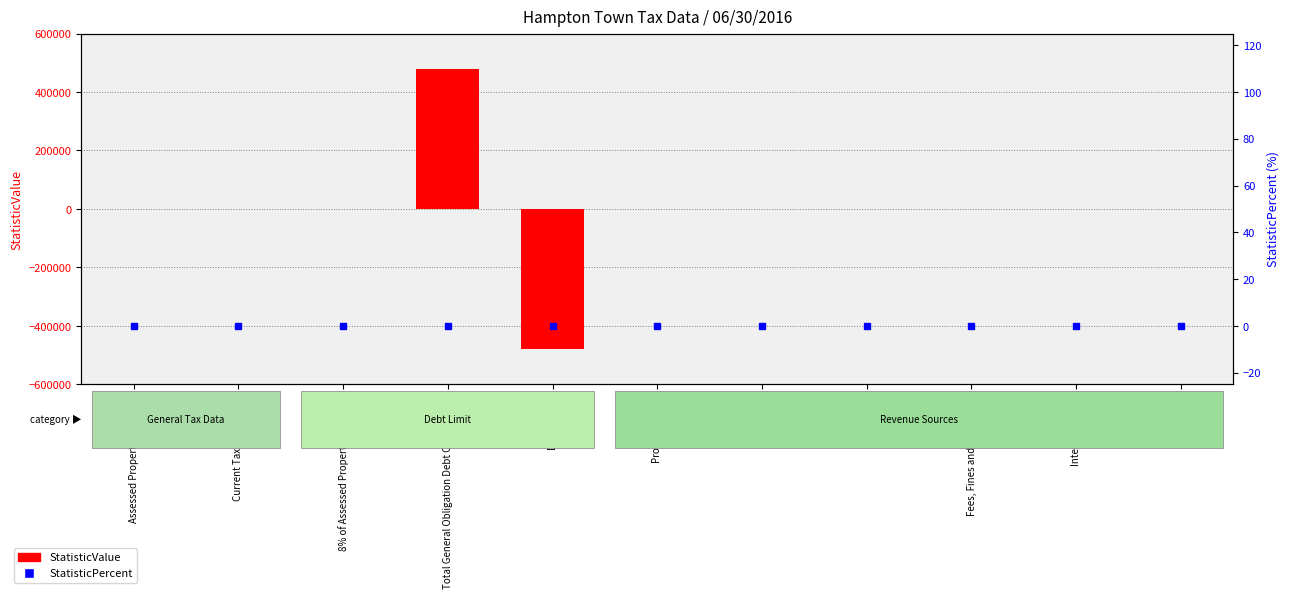

Is it true that StatisticValue equals 478336 at Total General Obligation Debt Outstanding?

True